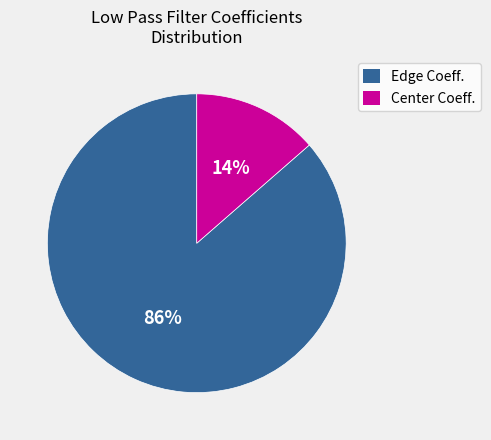

True or false: Edge Coeff. accounts for 75% of the total.

False